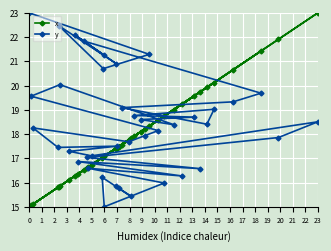

What is the smallest value displayed?

15.0